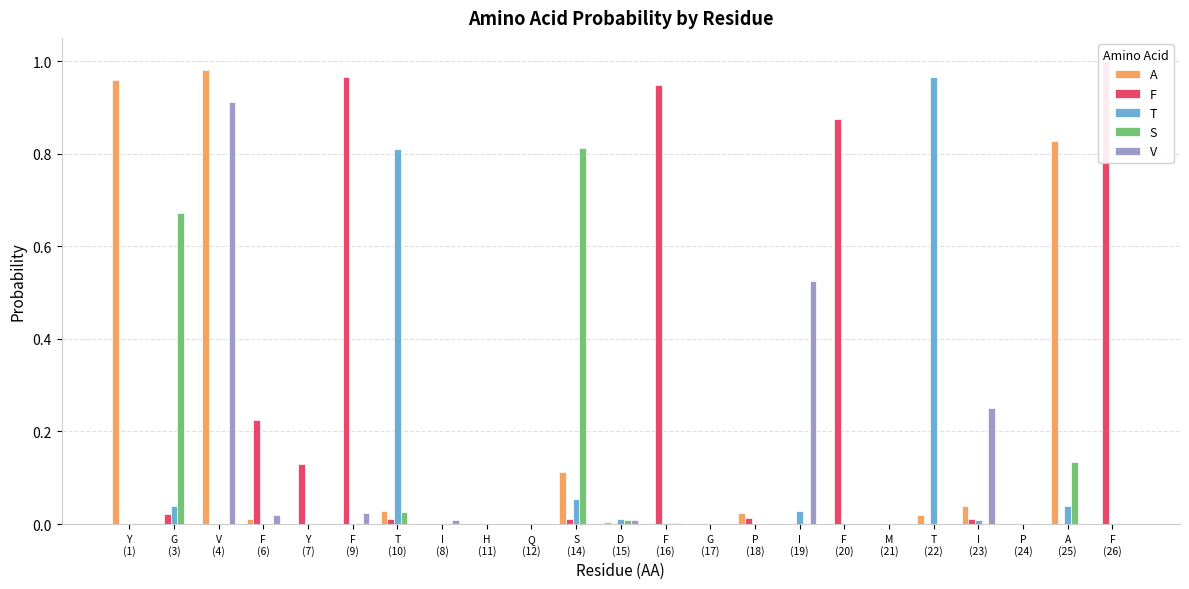

Where is S nearest to the value 0?

Y
(1)